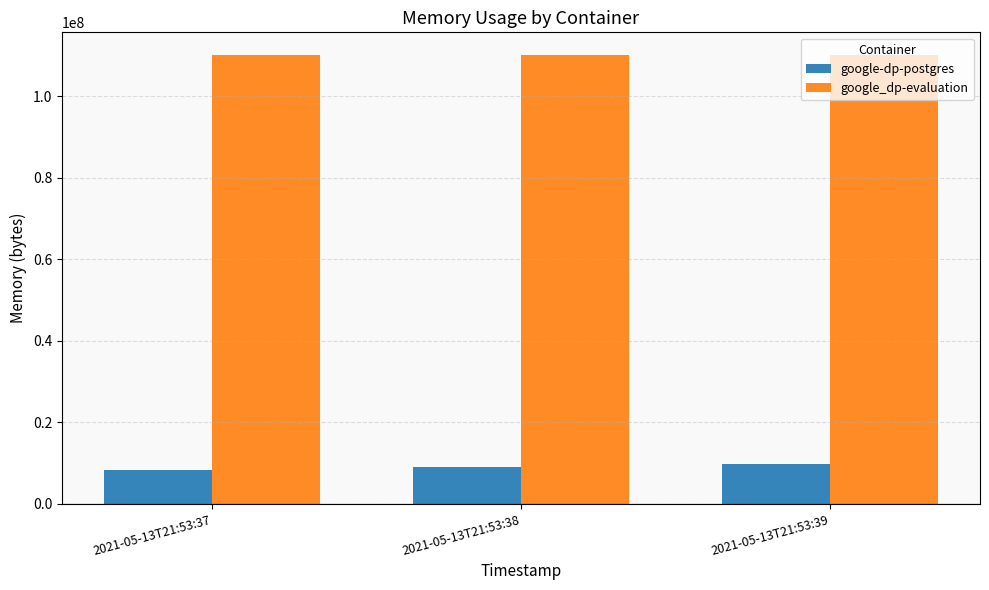

What value does the google_dp-evaluation series have at 2021-05-13T21:53:38?

110223360